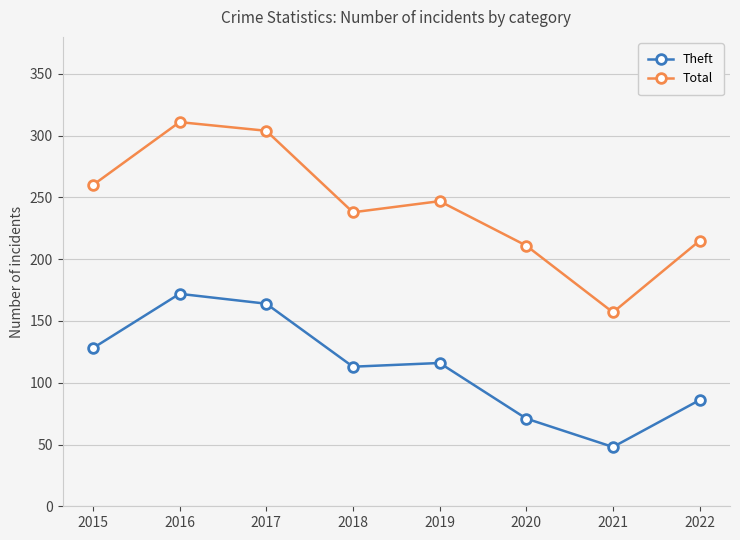

Is this an area chart (filled region under the line)?

No